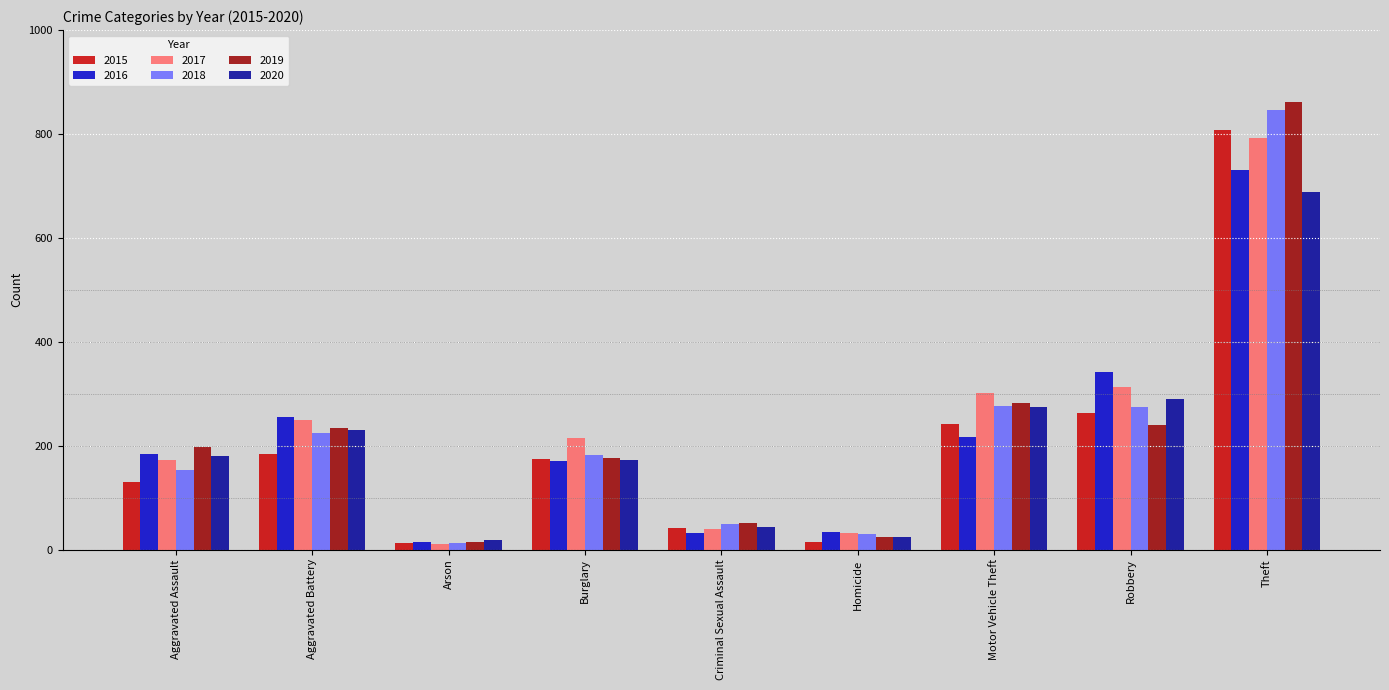

What is the label of the 8th bar from the right?

Aggravated Battery